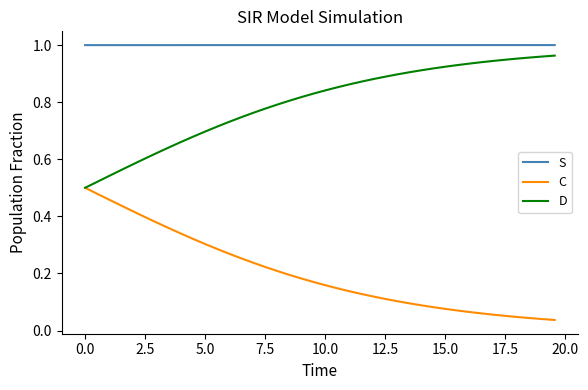

Which series has the largest total across all categories?

S